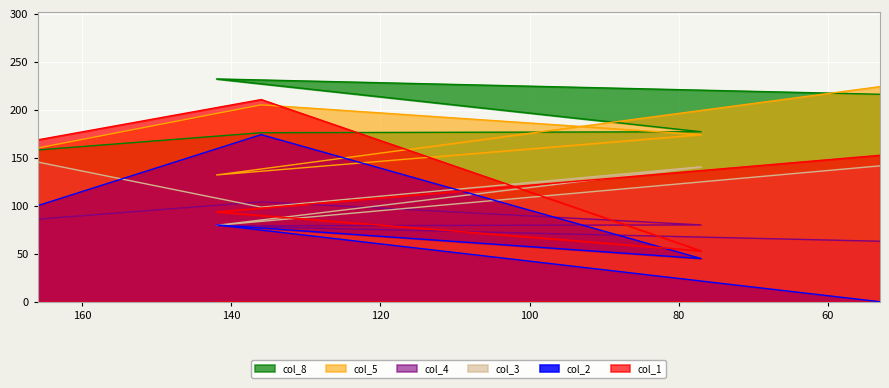

Which category has the lowest value across all series?

53